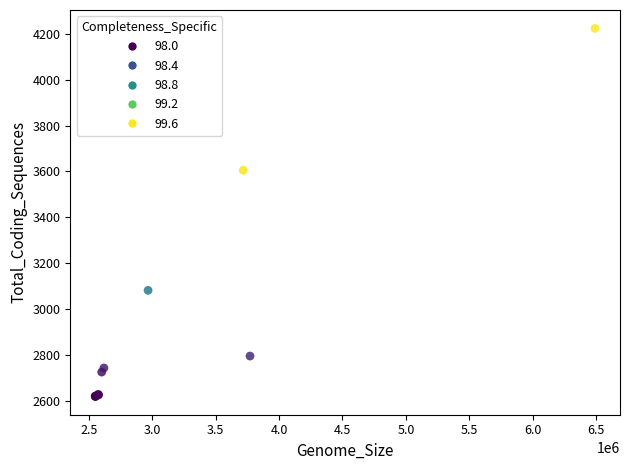

What Y value in the scatter plot is closest to 3421?

3605.4